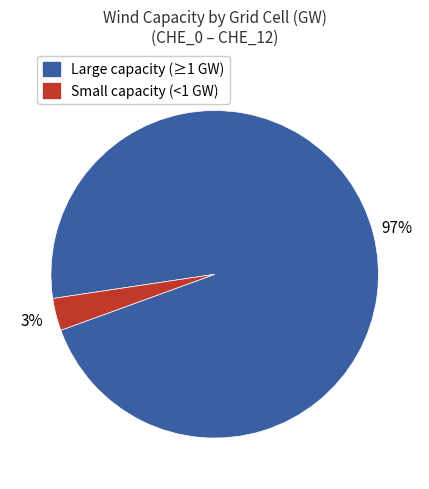

Is there any slice that represents more than half of the pie?

Yes